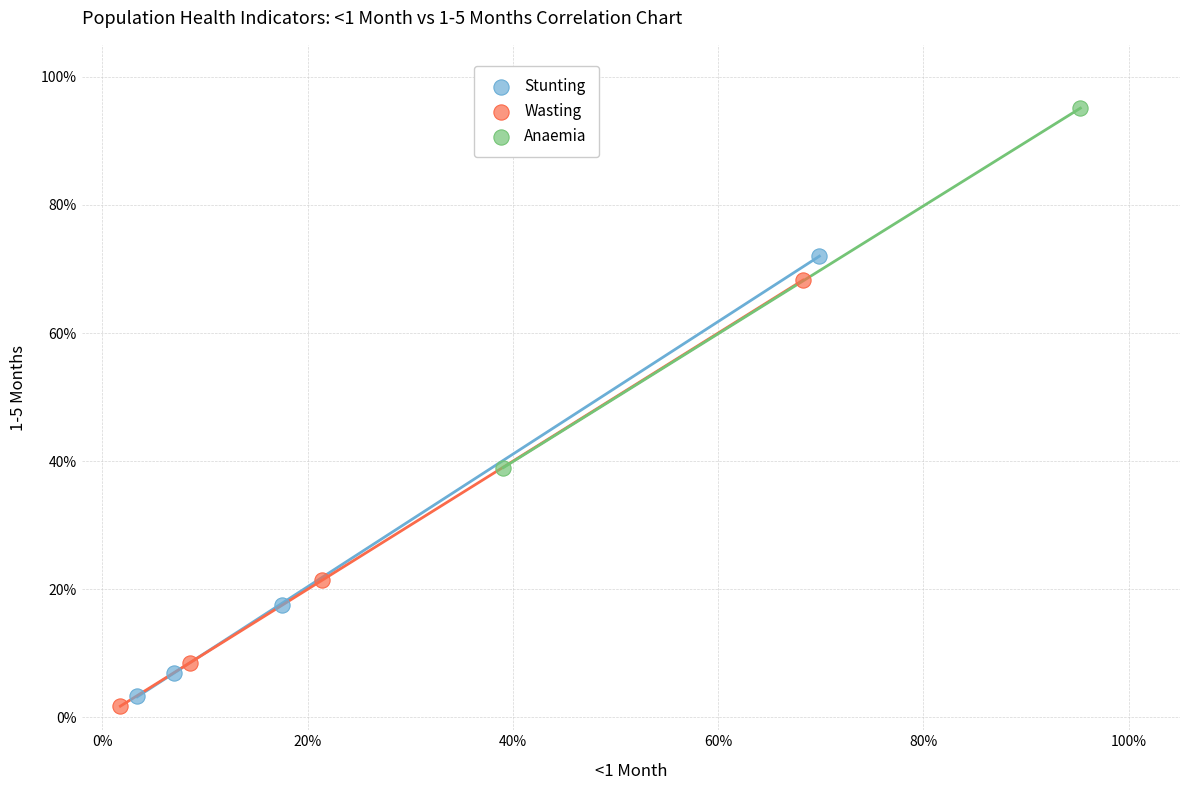

Which series reaches the minimum Y coordinate?

Wasting